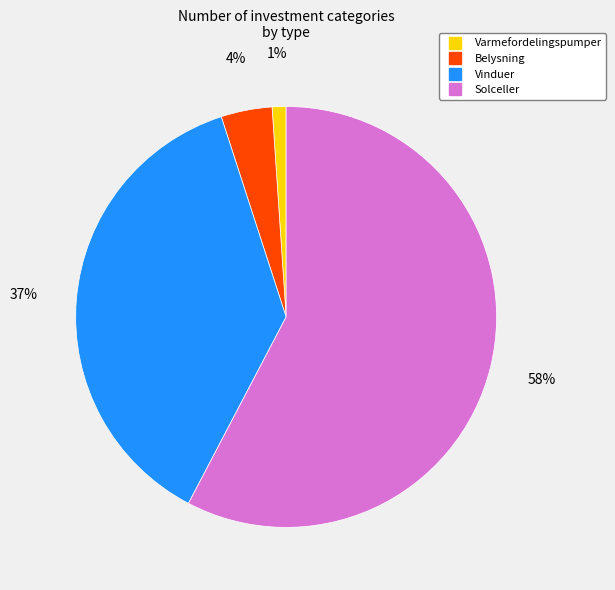

To the nearest percent, what is the average slice percentage?

25%